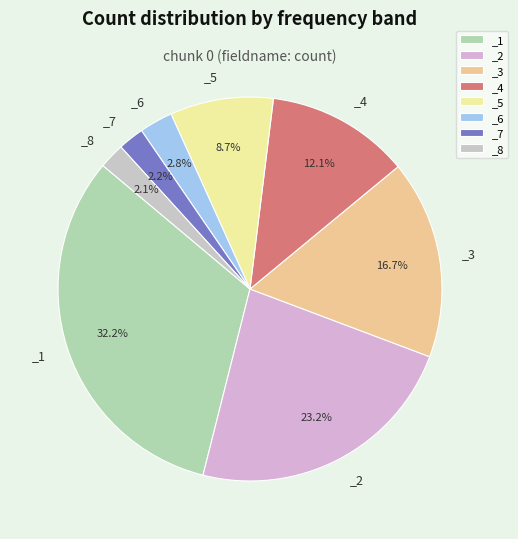

Is there a majority slice in this chart?

No